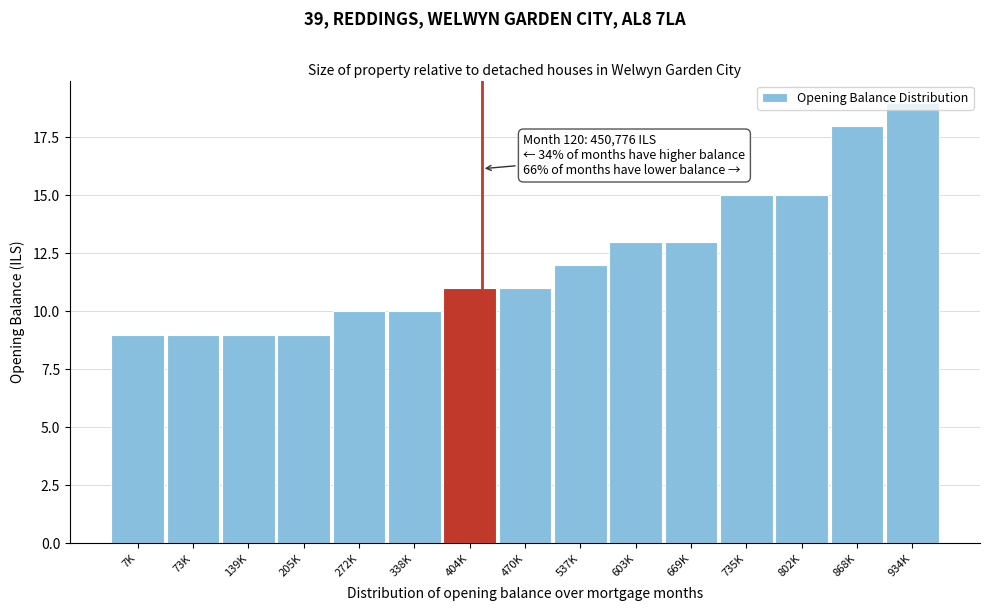

What is the sum of the values at 205K and 7K?

18